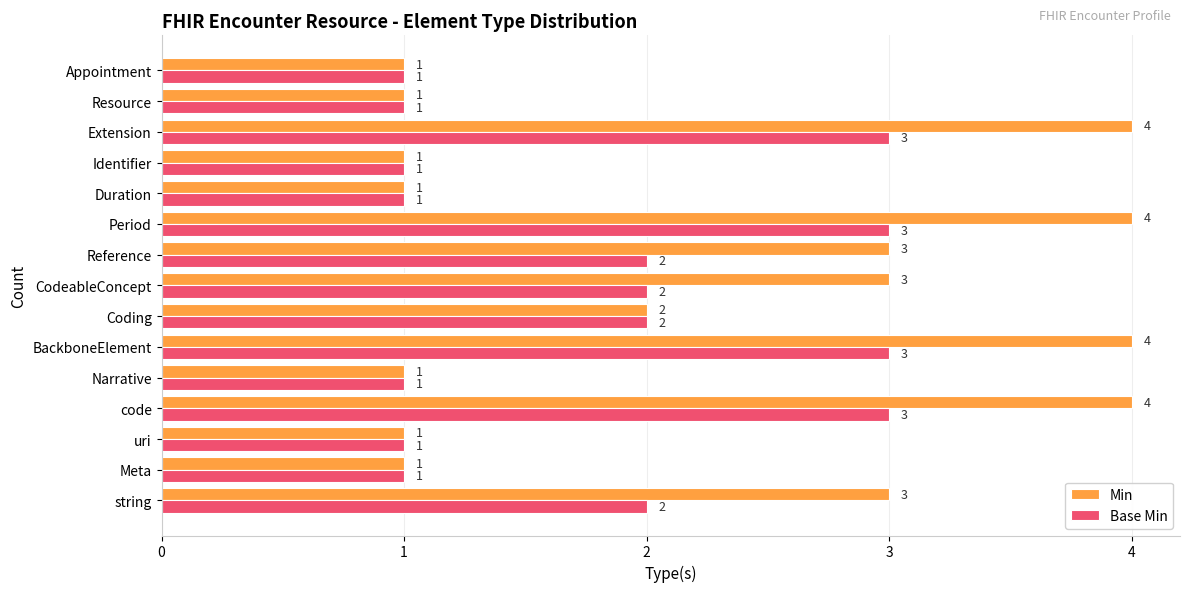

The Base Min series shows 3 at code. True or false?

True